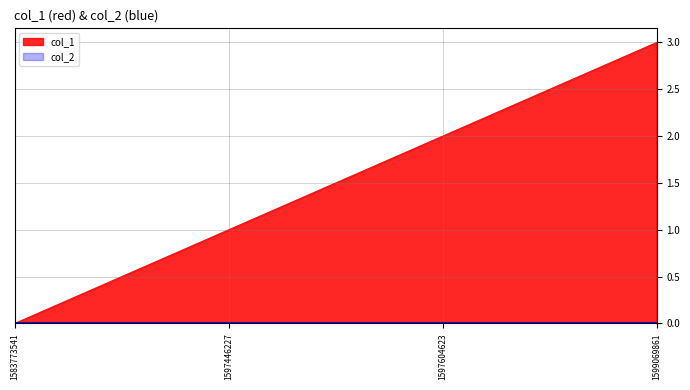

List the labels in order of value, largest first.

1599069861, 1597604623, 1597446227, 1583773541